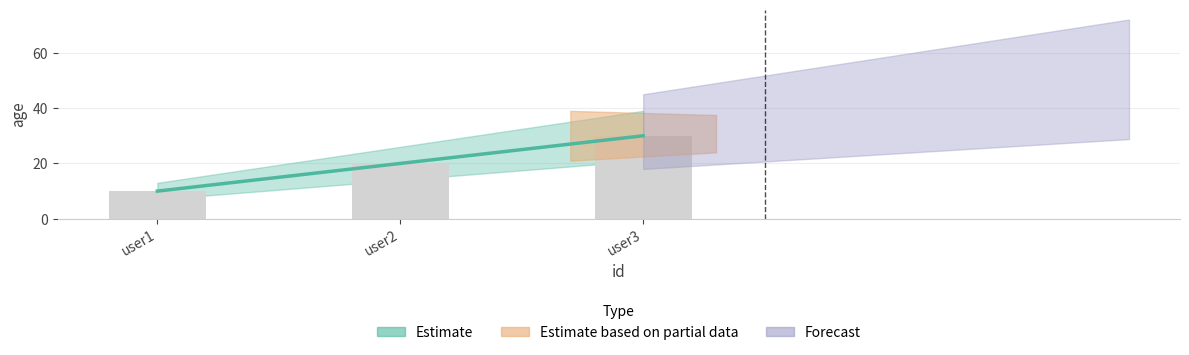

List the labels in order of value, smallest first.

user1, user2, user3